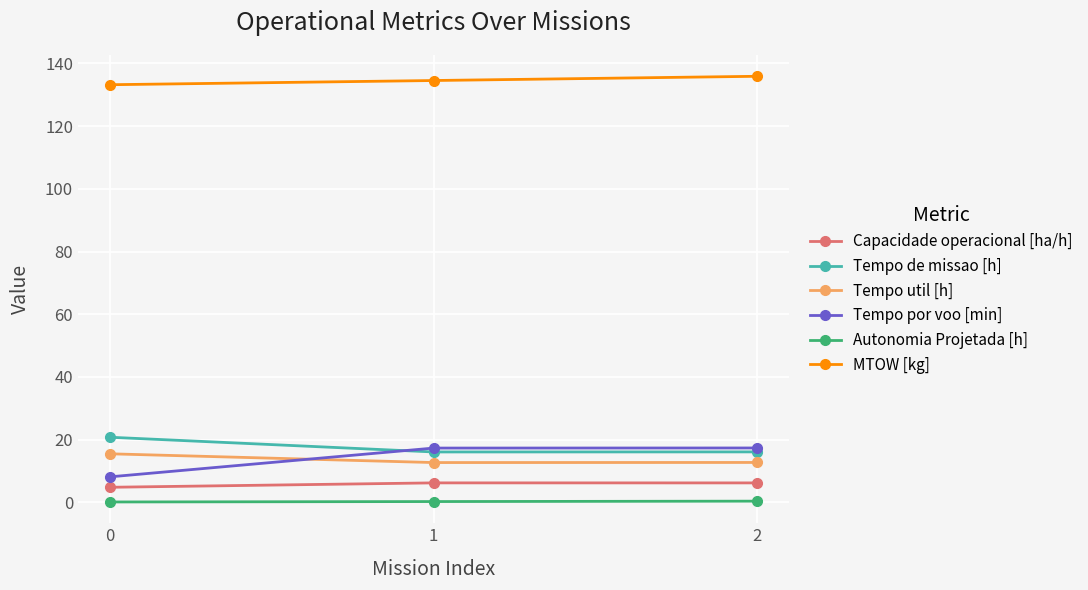

Which series has the largest total across all categories?

MTOW [kg]